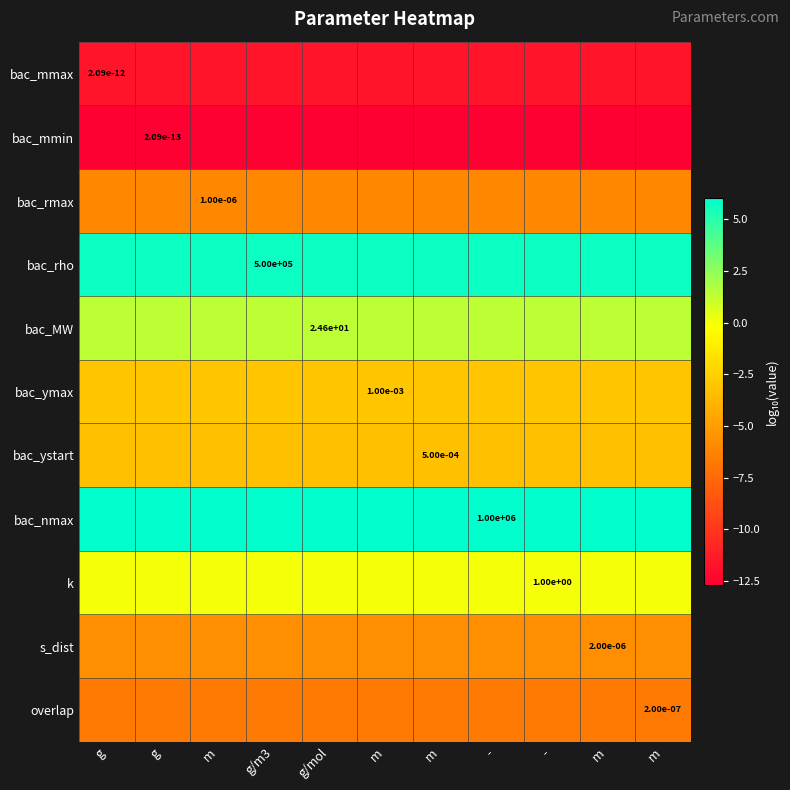

Count the number of data series in this chart.

11